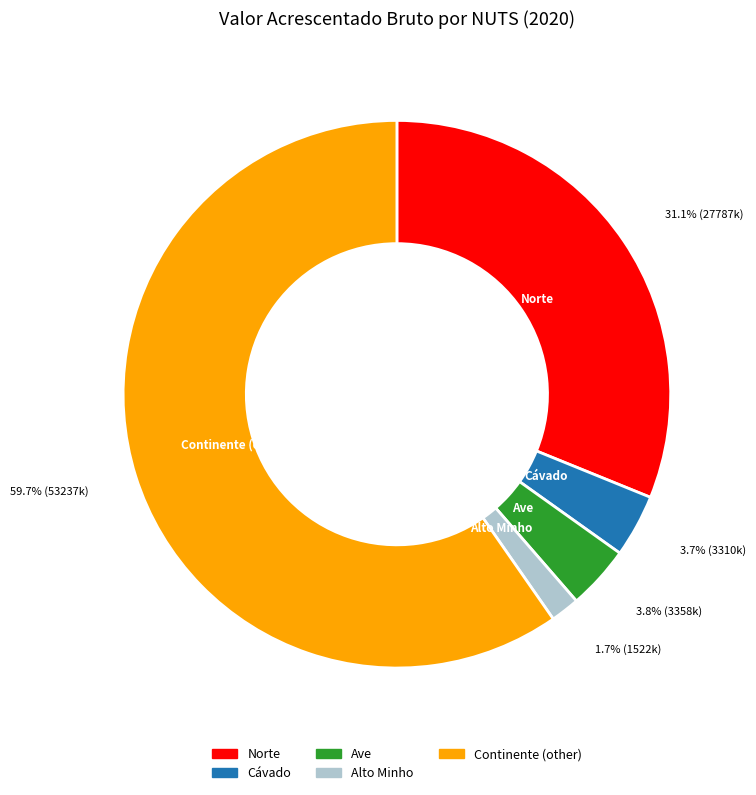

Count the number of slices in the pie.

5